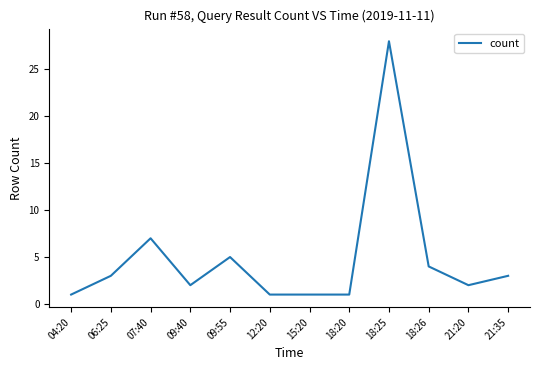

Where is the data nearest to the value 14?

07:40